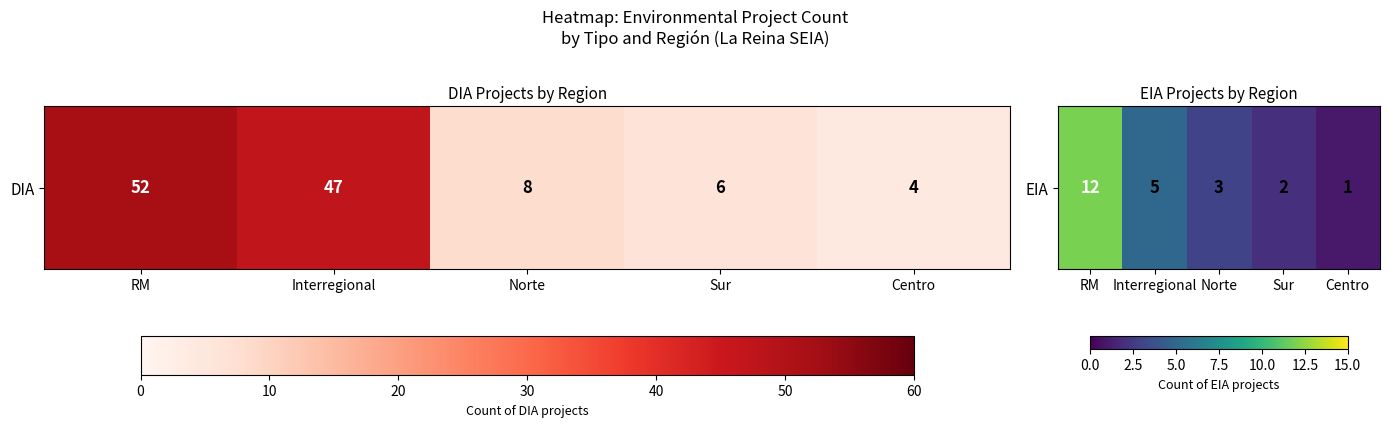

List the labels in order of value, smallest first.

Centro, Sur, Norte, Interregional, RM